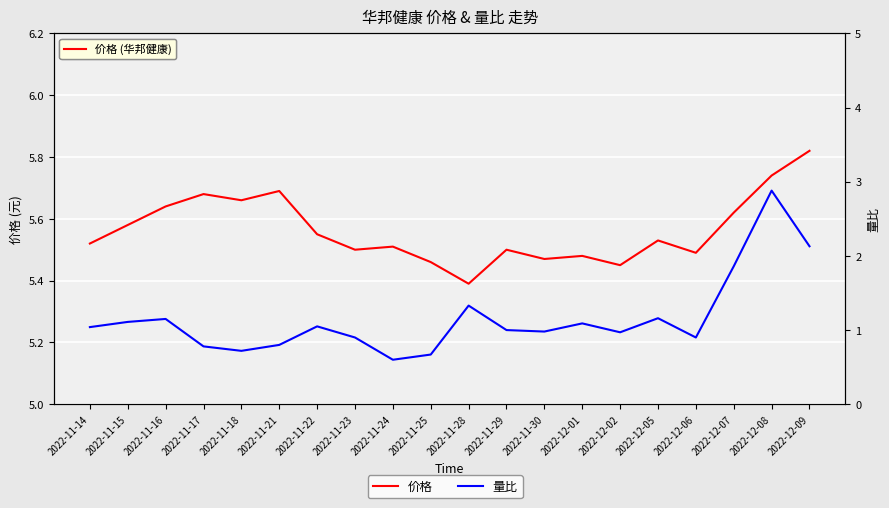

What are all the series names shown in the legend?

价格, 量比